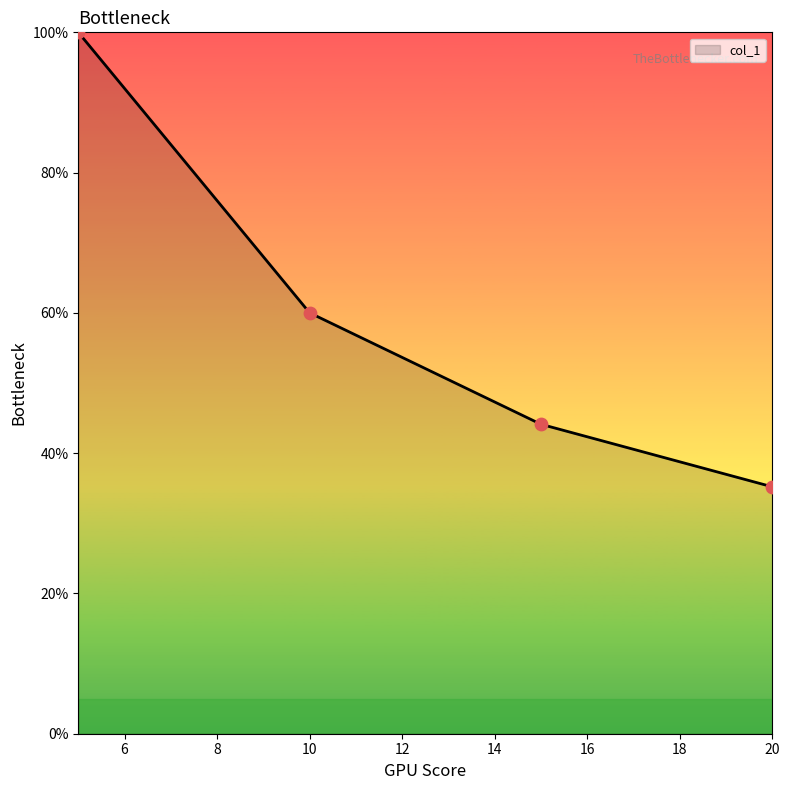

What is the maximum value shown in the chart?

100.0